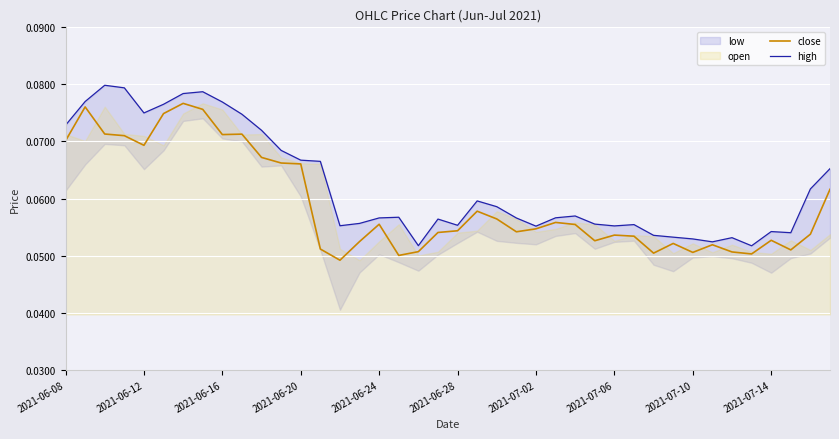

True or false: close and high cross at least once.

False